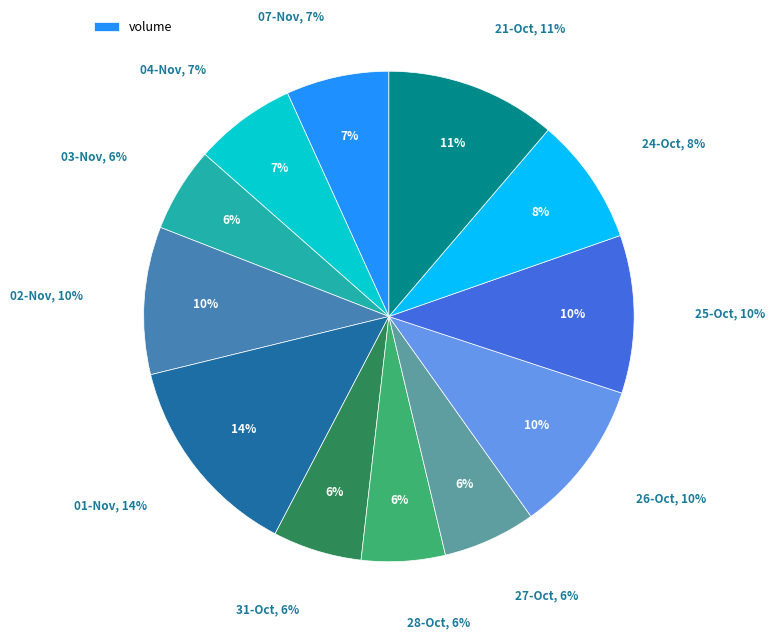

Which category has the smallest portion of the pie?

2022-10-28